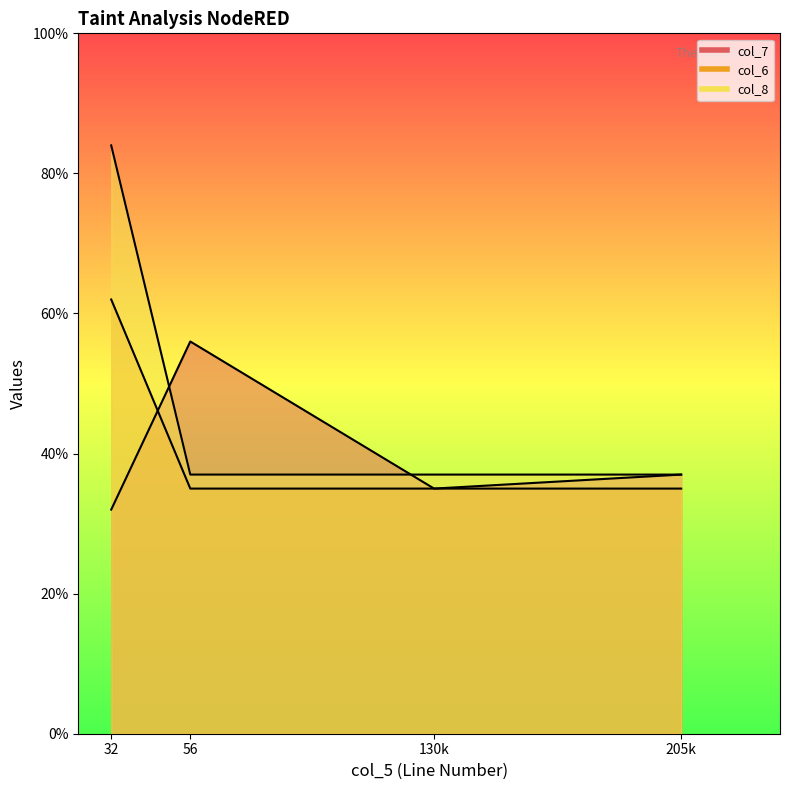

At which label does col_7 first exceed 37?

56